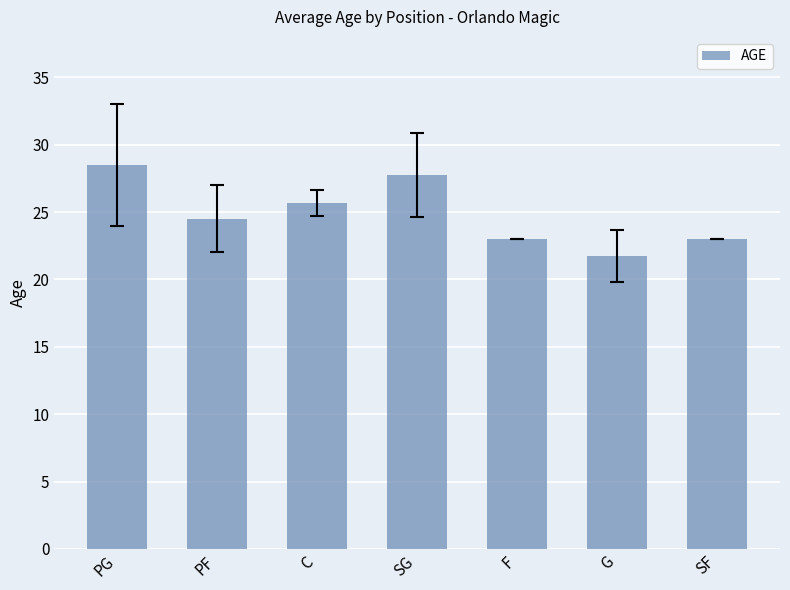

Read the value at SF.

23.0